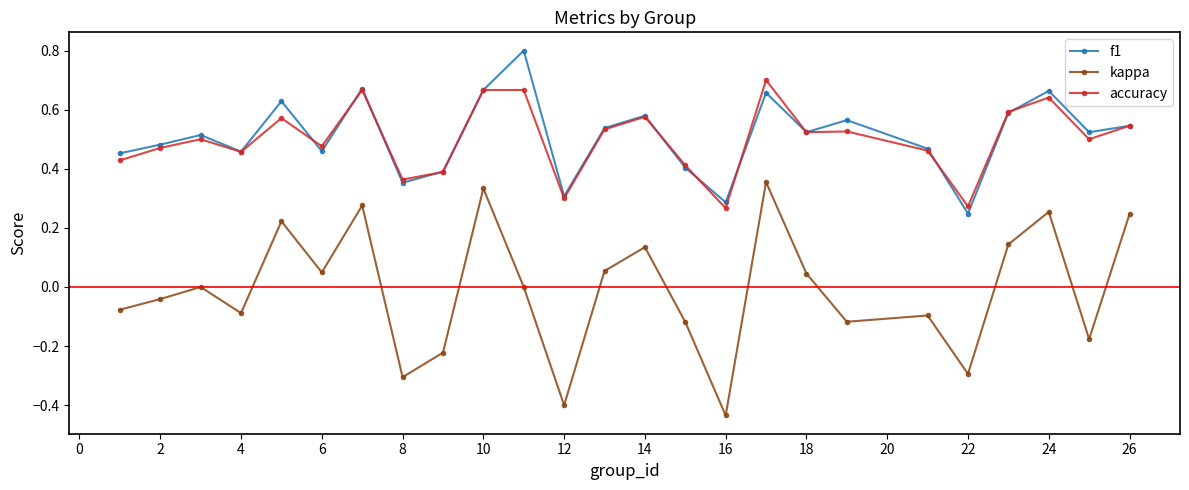

What is the maximum value shown in the chart?

0.8